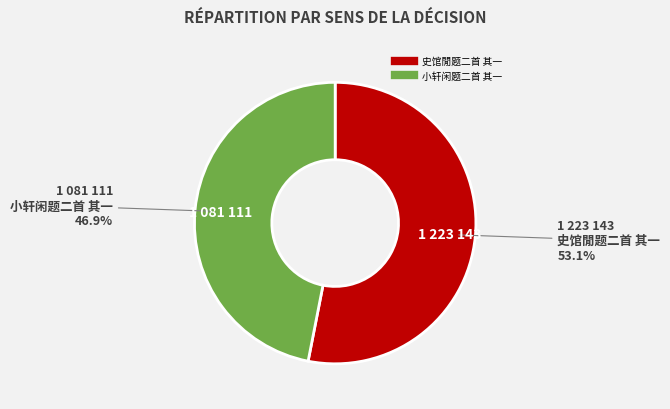

Rank the categories by value from lowest to highest.

小轩闲题二首 其一, 史馆閒题二首 其一